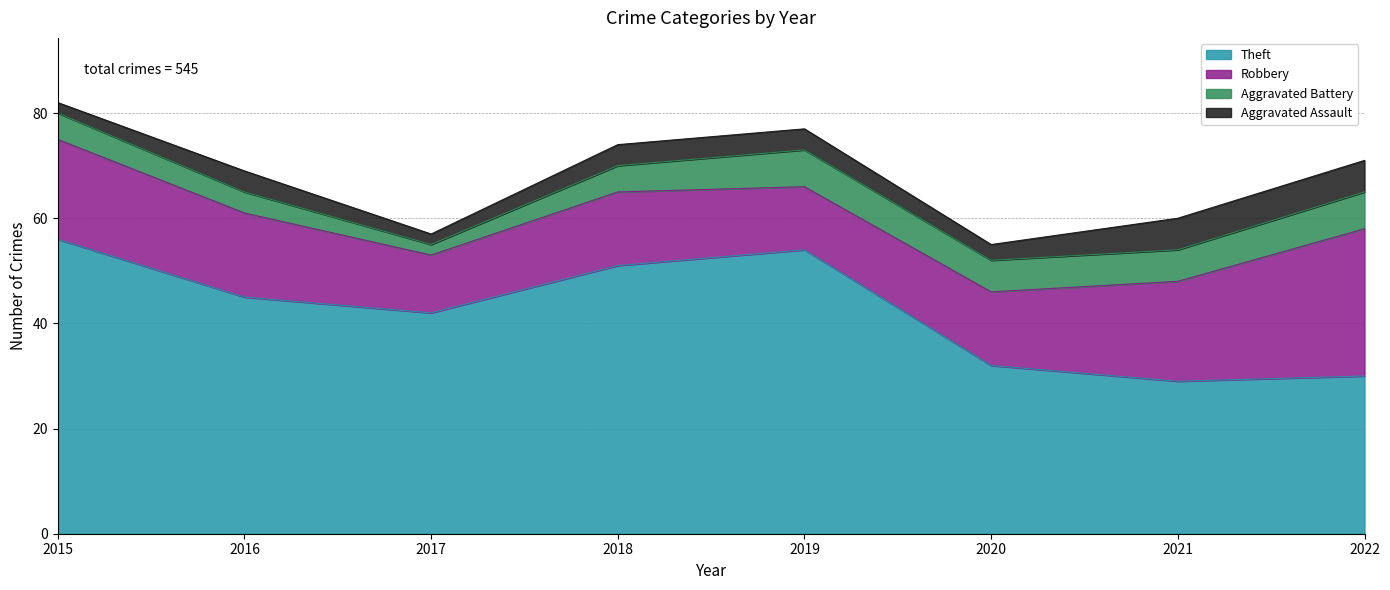

Which category has the highest value across all series?

2015